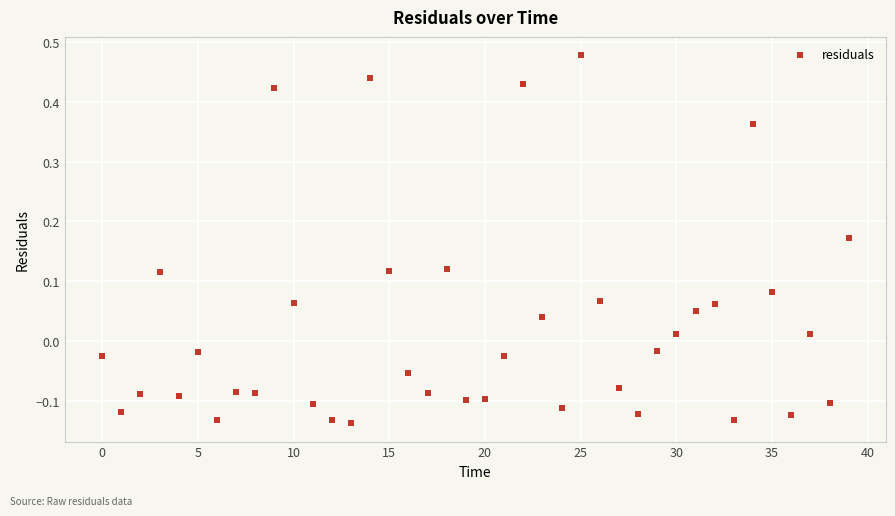

What is the range of Y values (max minus min)?

0.6